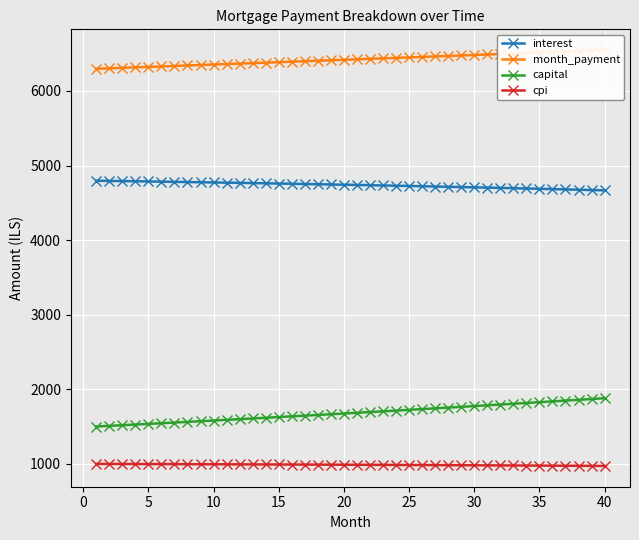

True or false: interest and capital cross at least once.

False